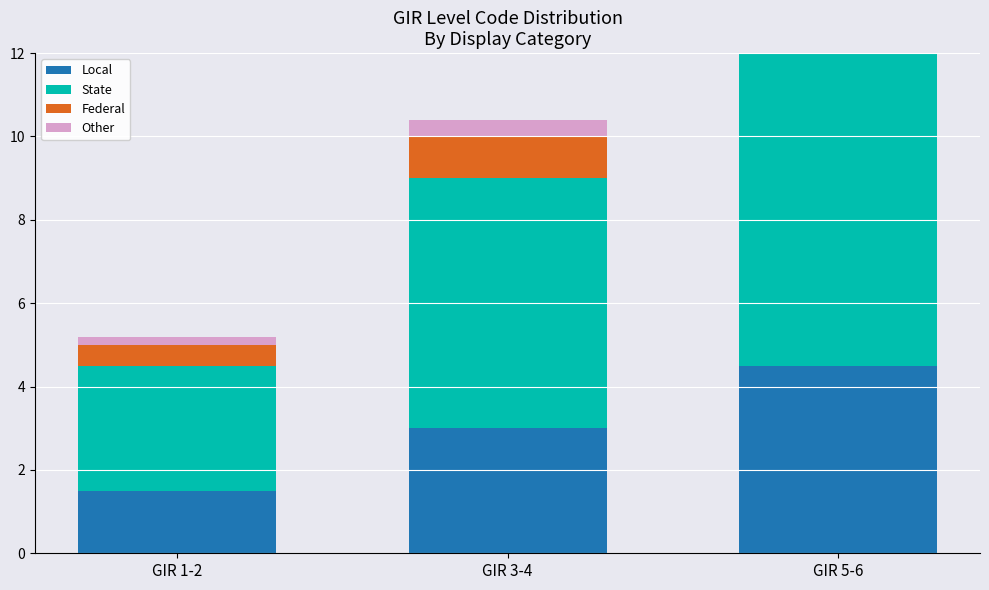

List the series in order of their peak value, lowest first.

Other, Federal, Local, State